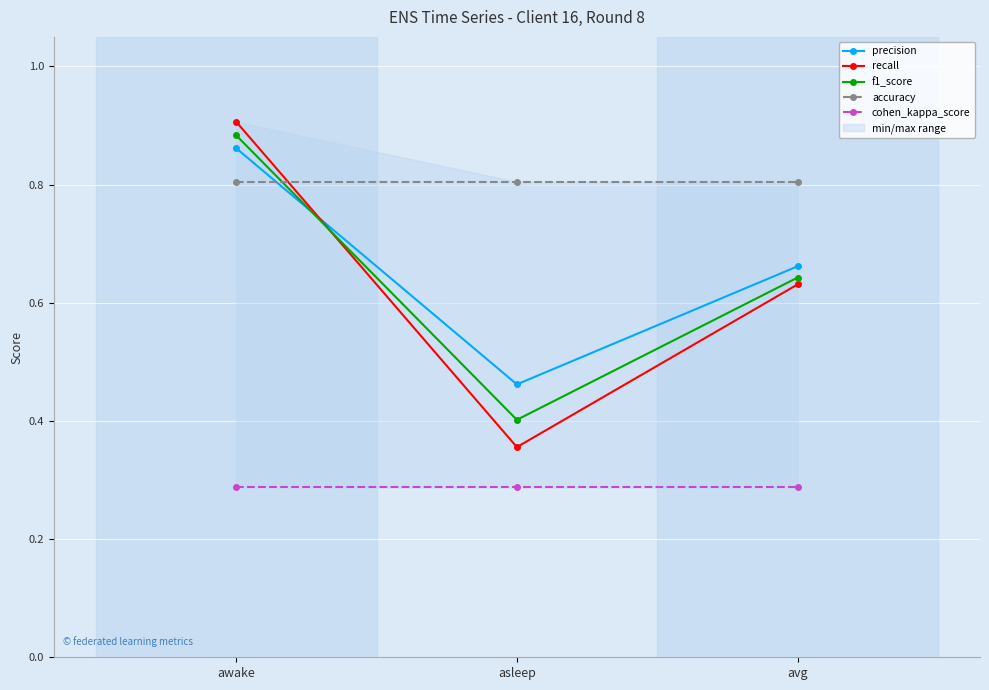

Rank the series by their maximum value, from highest to lowest.

recall, f1_score, precision, accuracy, cohen_kappa_score